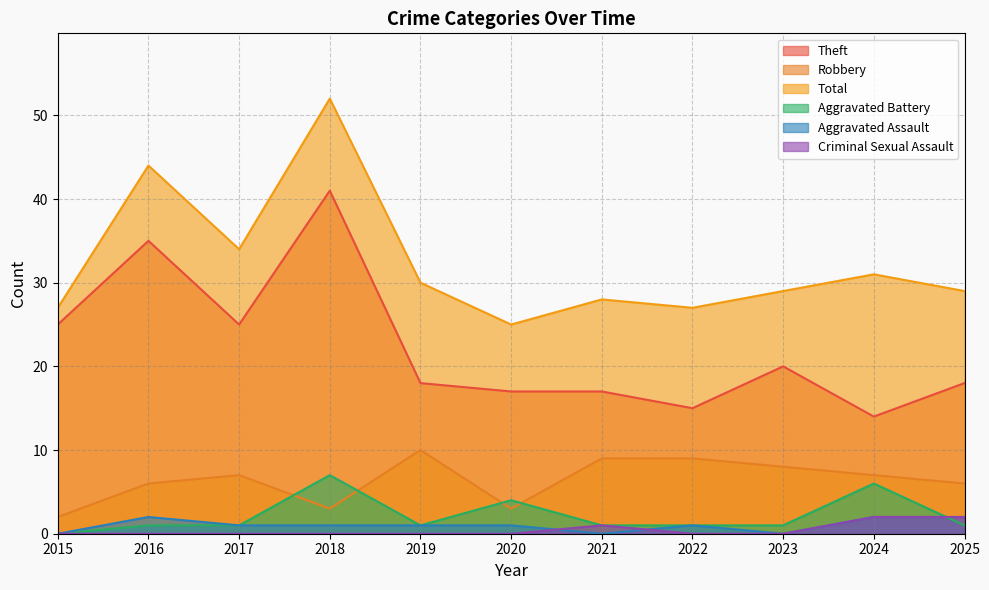

How many interior local peaks does the Total series have?

4